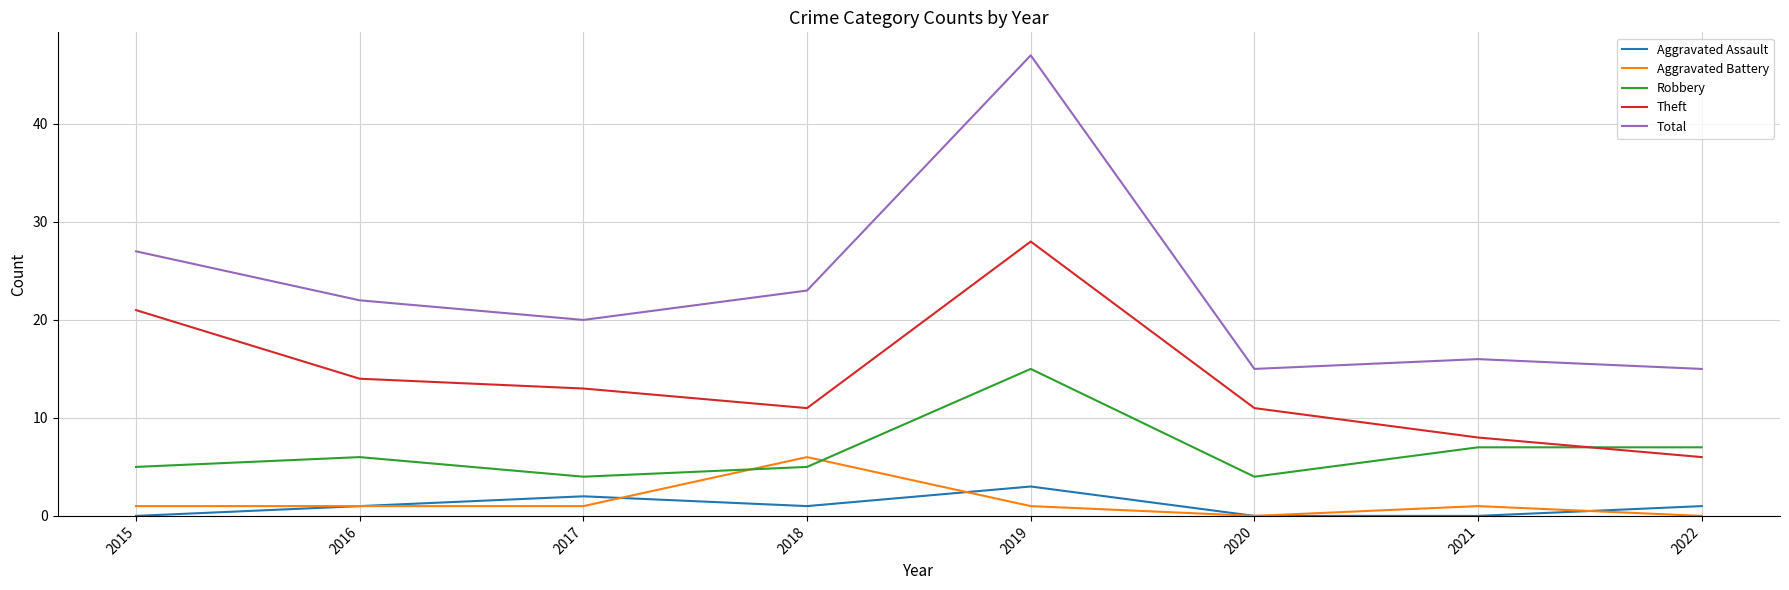

What is the maximum value shown in the chart?

47